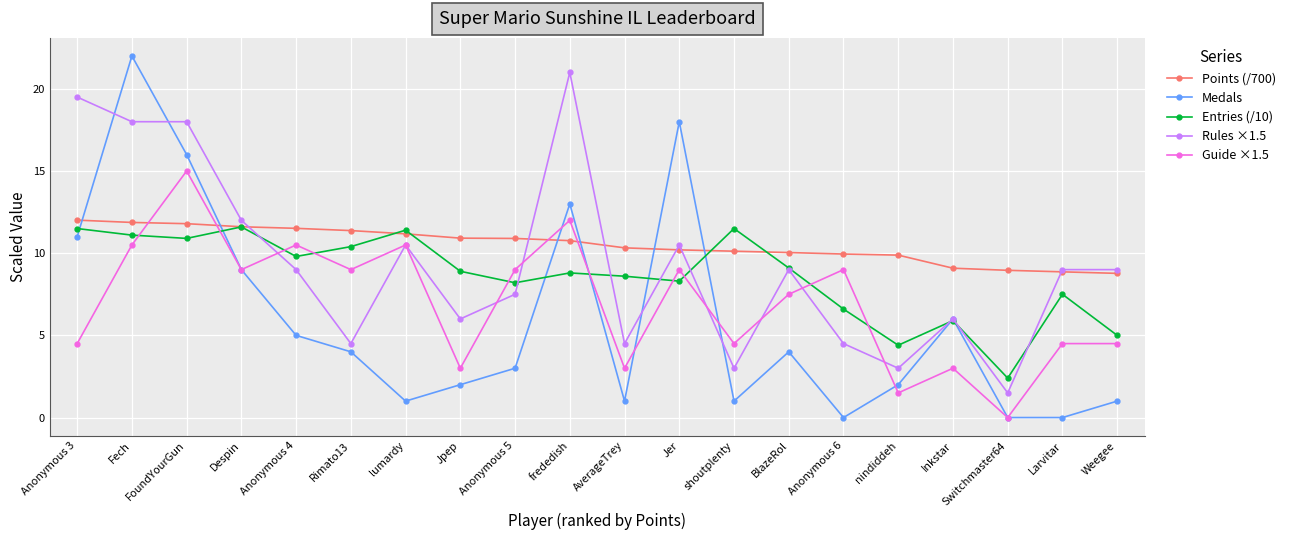

Between which two adjacent categories do Medals and Points (/700) first intersect?

Anonymous 3 and Fech